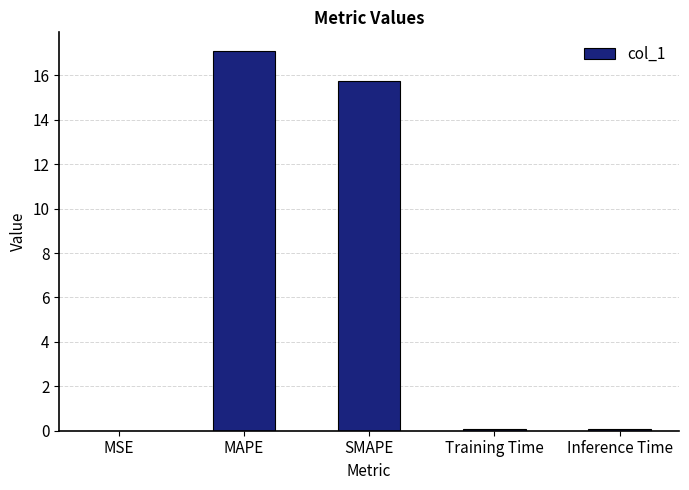

Are the bars grouped side by side (vs. stacked)?

No